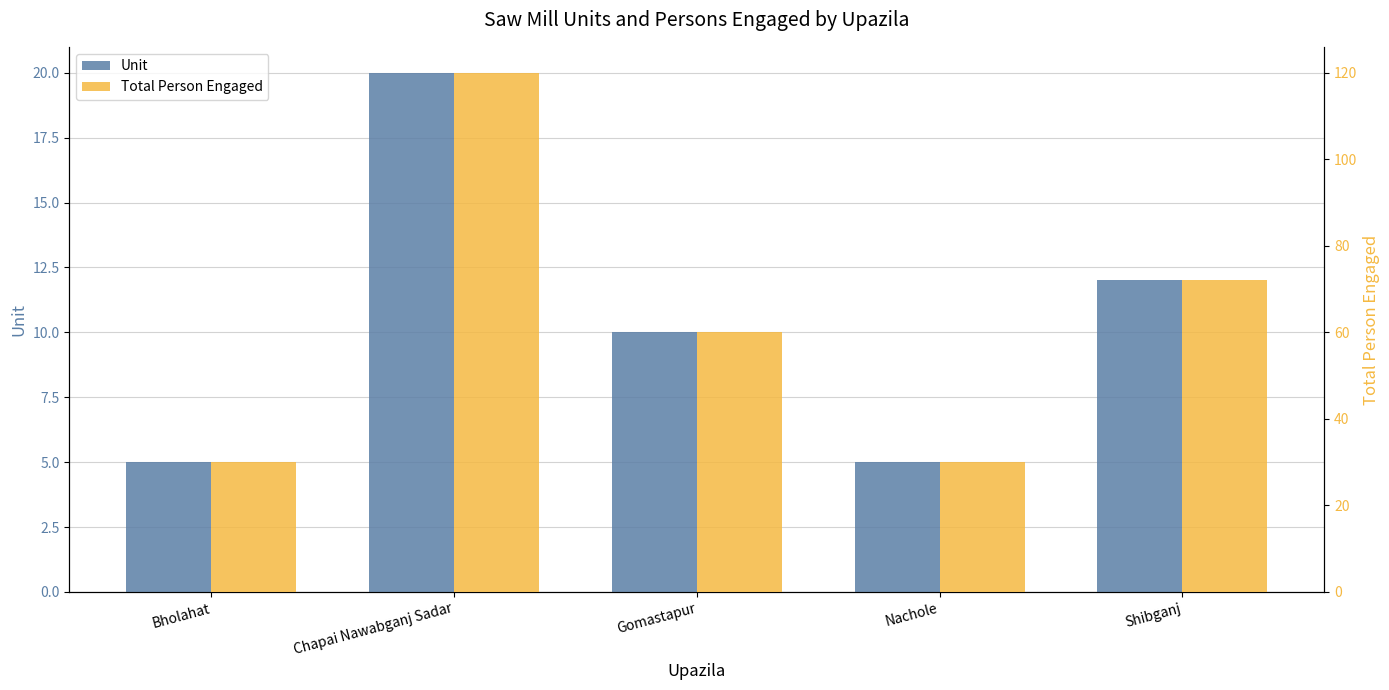

What is the value of the Total Person Engaged bar at the 3rd from the left?

60